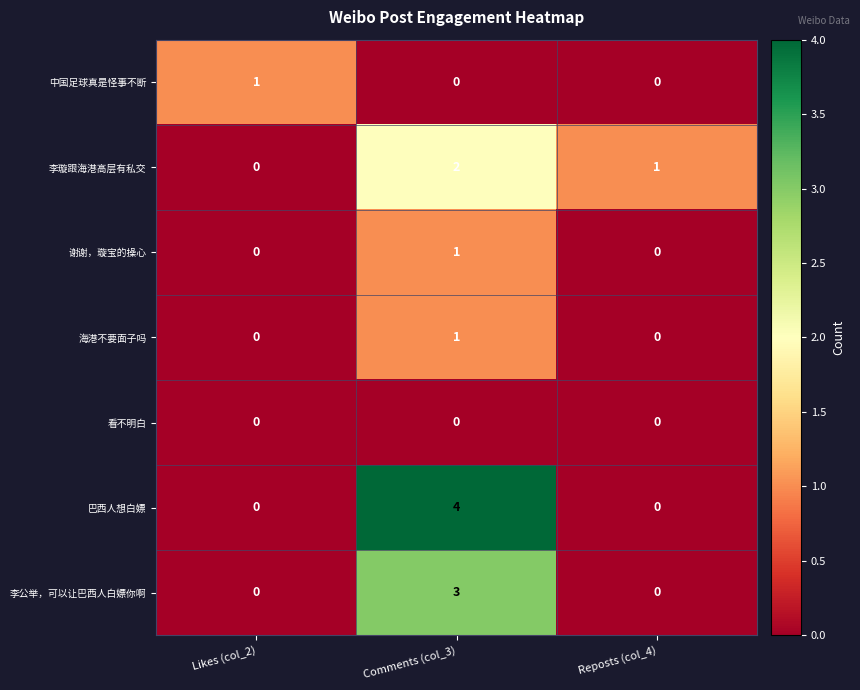

What is the difference between the 李公举，可以让巴西人白嫖你啊 values at Likes (col_2) and Comments (col_3)?

3